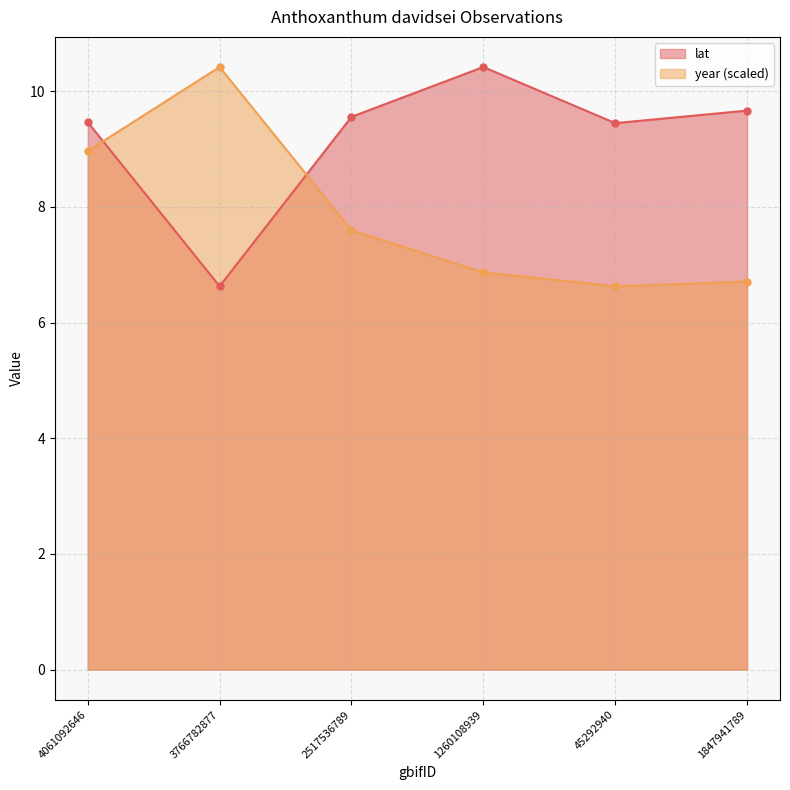

What are all the series names shown in the legend?

lat, year (scaled)